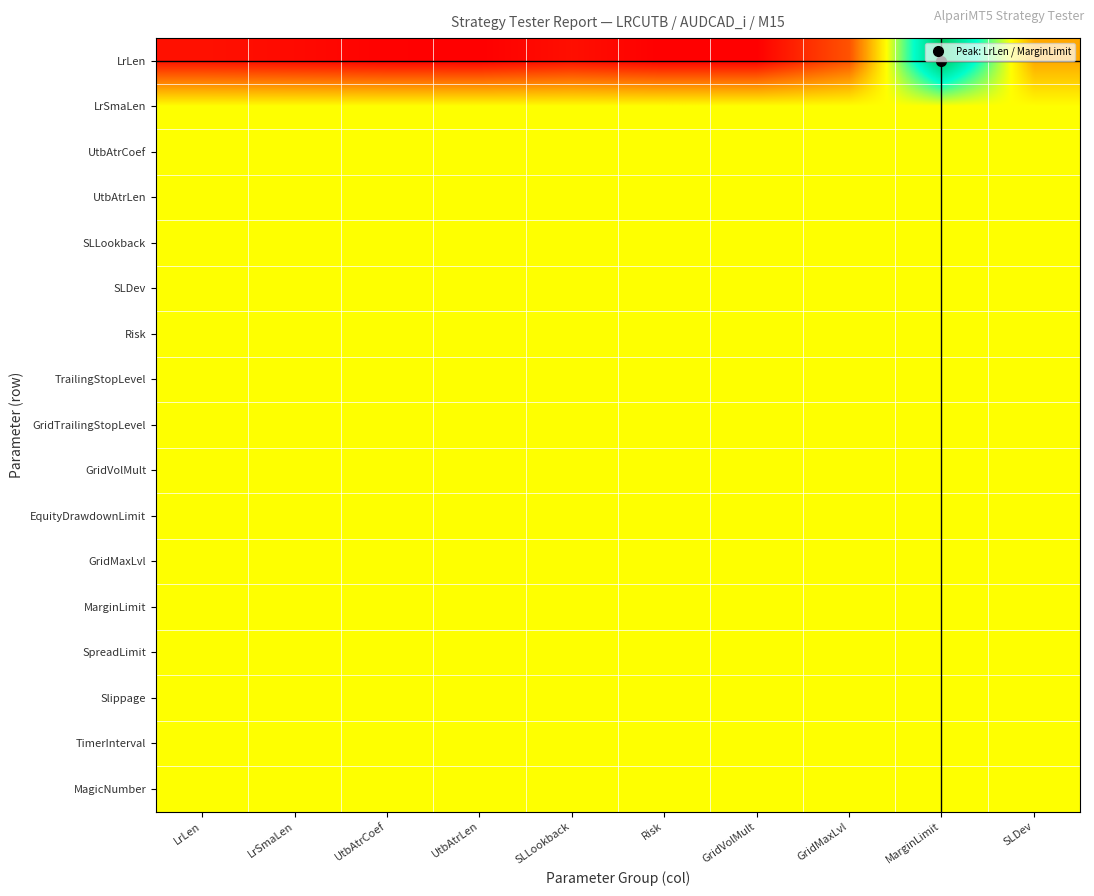

Which series has the widest spread of values?

LrLen